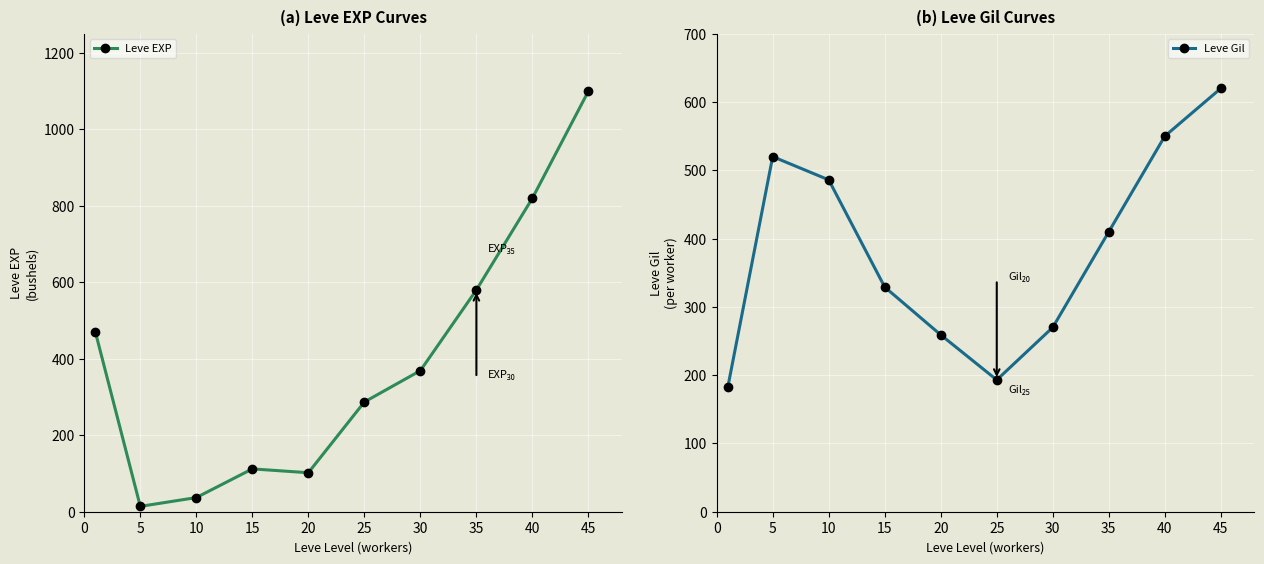

At how many categories does at least one series exceed 1071?

1